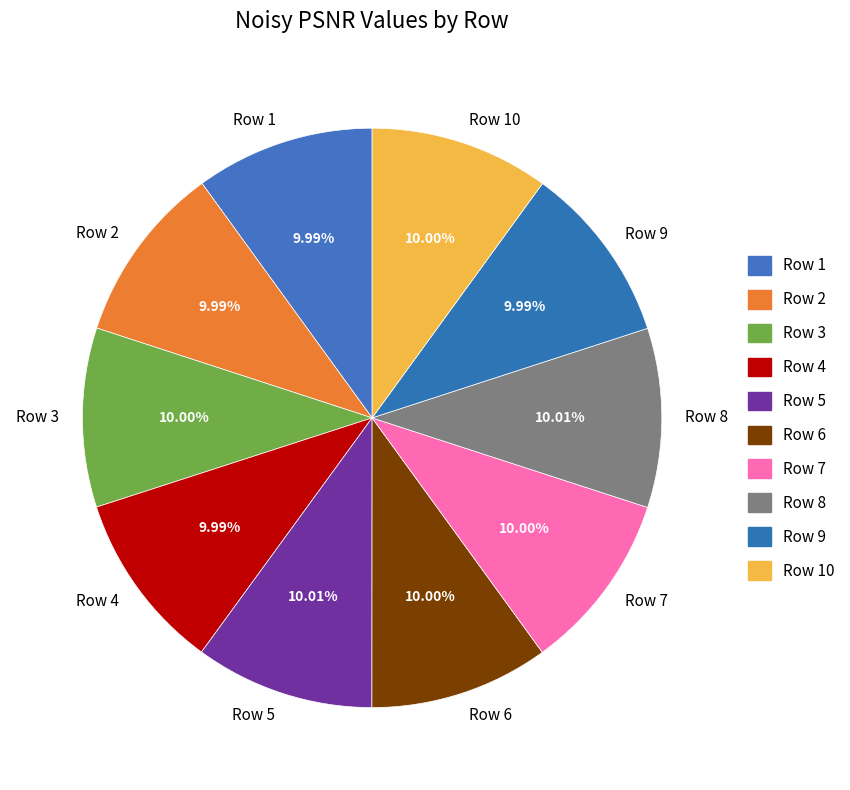

Approximately how many times larger is the value at Row 5 compared to Row 9?

1.0